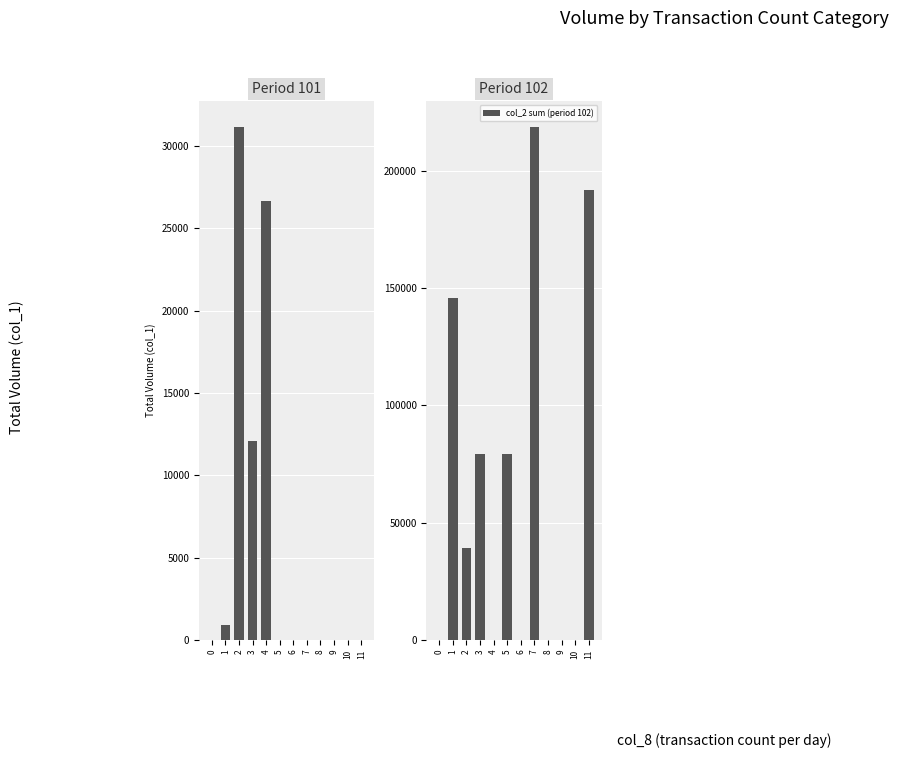

Which category has the highest value across all series?

7